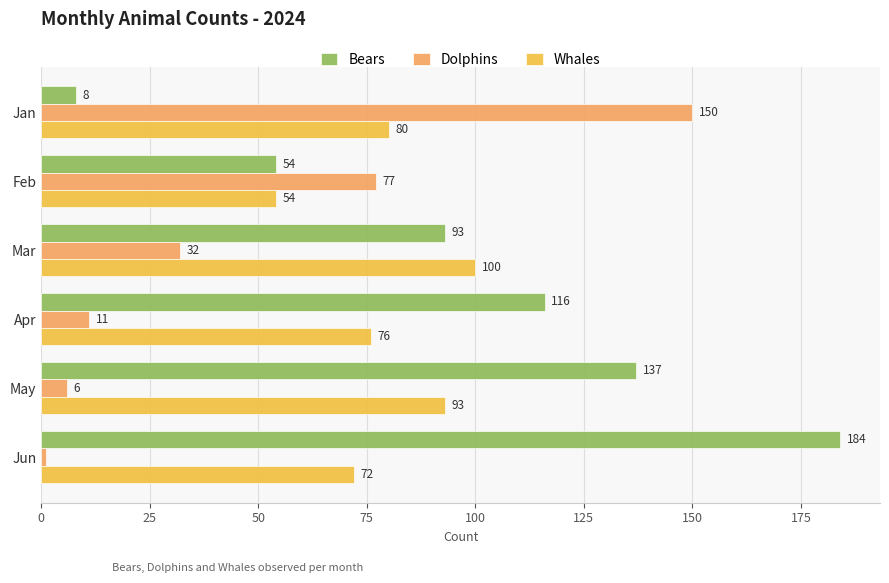

What is the minimum value for Bears?

8